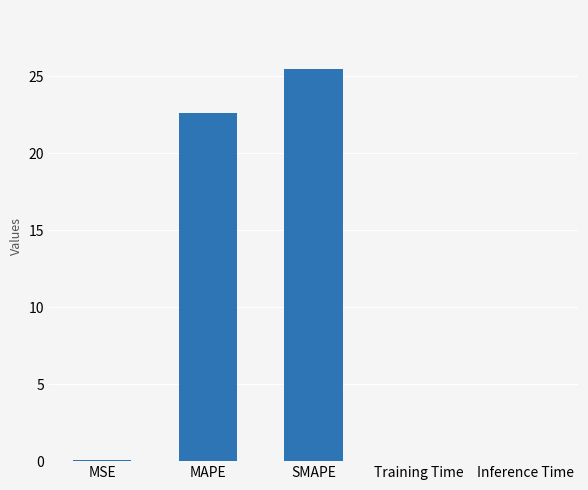

What is the maximum value shown in the chart?

25.5